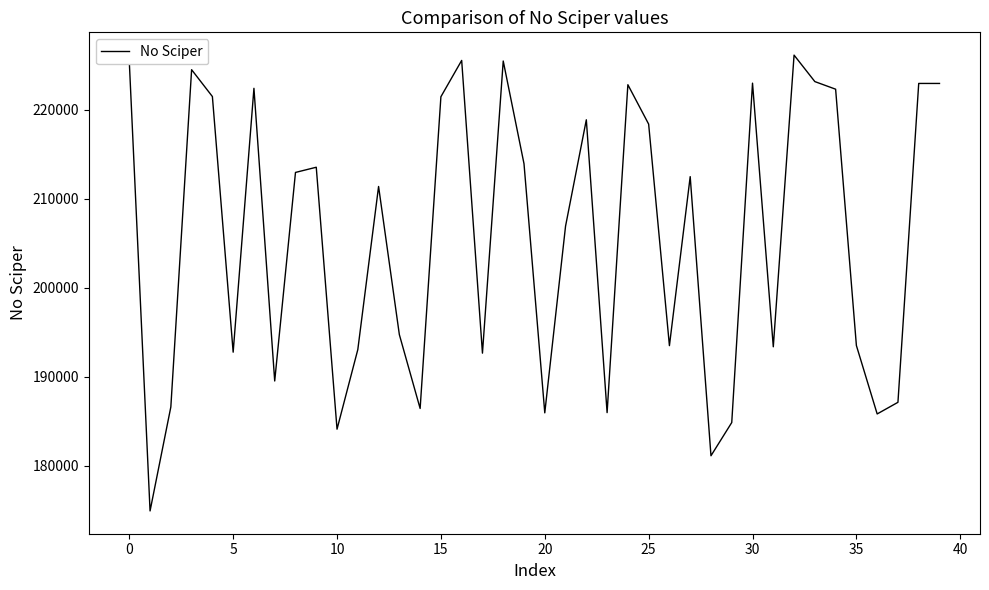

What is the maximum value shown in the chart?

226159